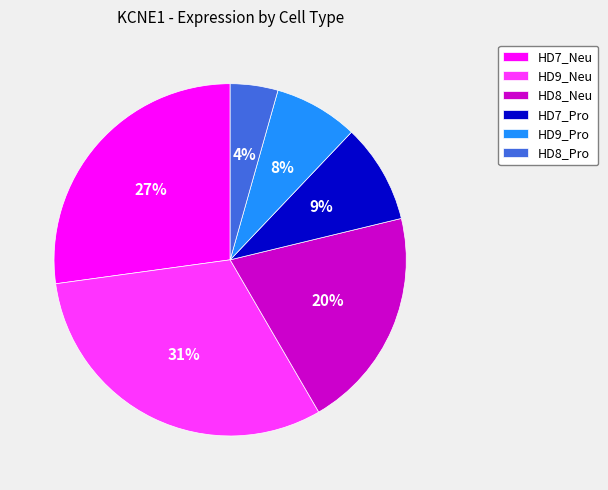

To the nearest percent, what is the difference between the HD9_Pro and HD7_Neu slice percentages?

19%